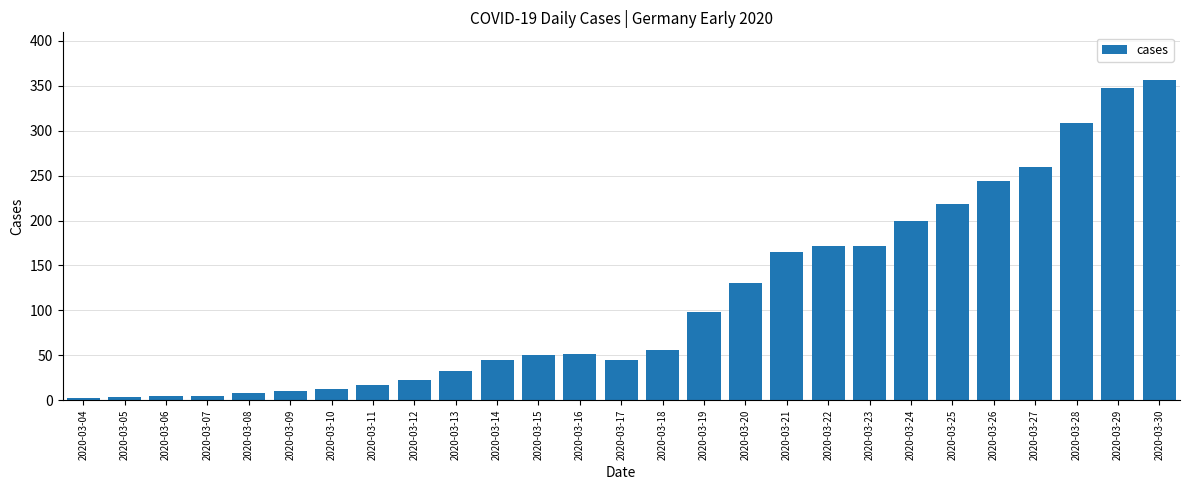

What is the difference between the second highest and minimum values?

345